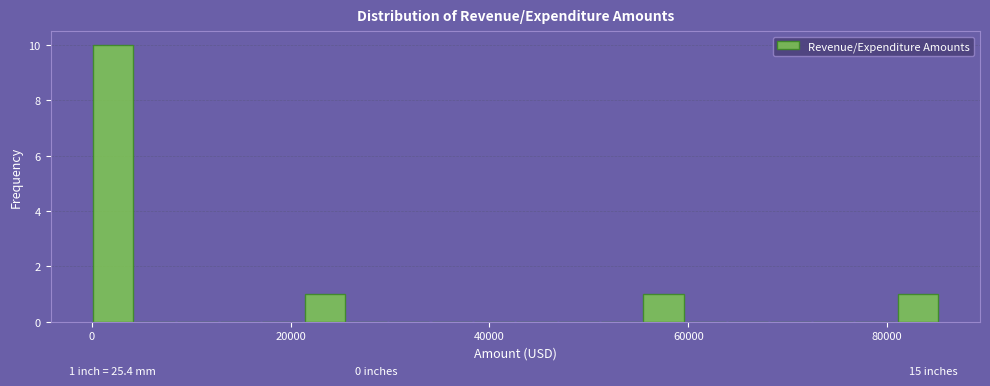

Around what value on the x-axis is the tallest bar? Give the approximate position of its centre, as read against the axis.

2000